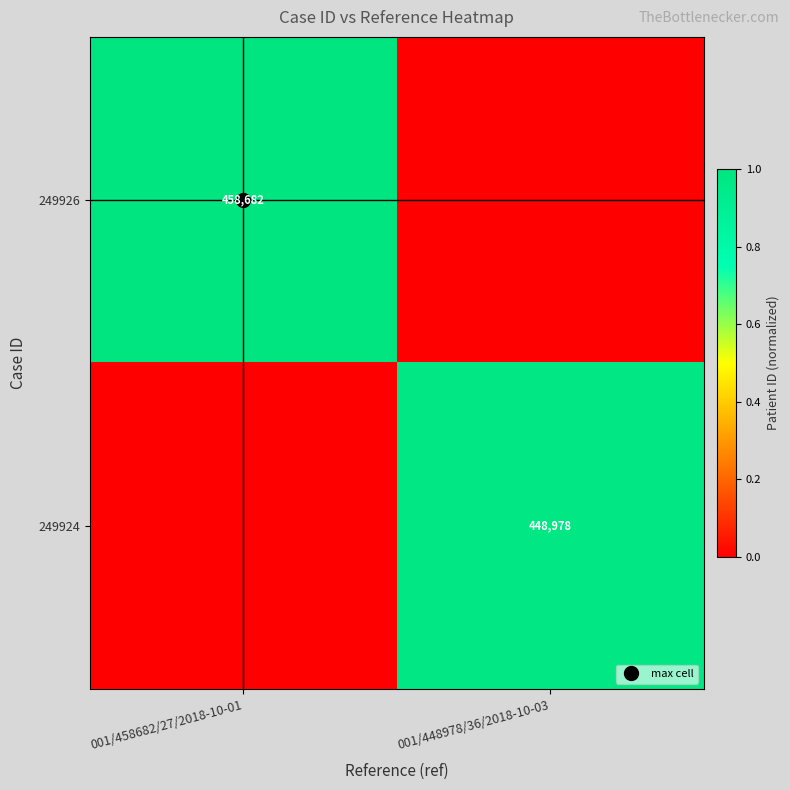

The value of 249924 at 001/458682/27/2018-10-01 is -0.4. True or false?

False